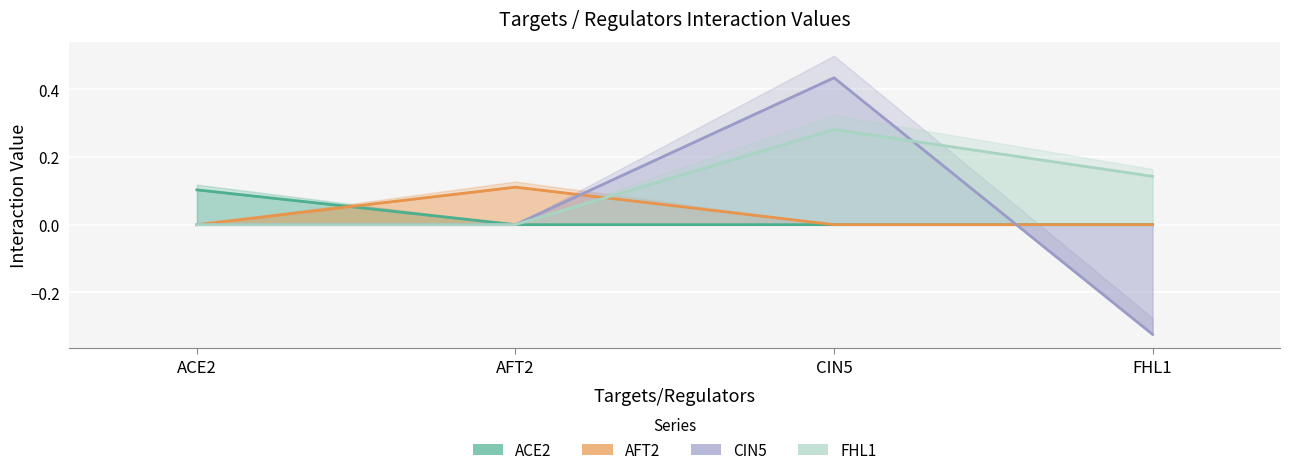

How many values in AFT2 are above zero?

1